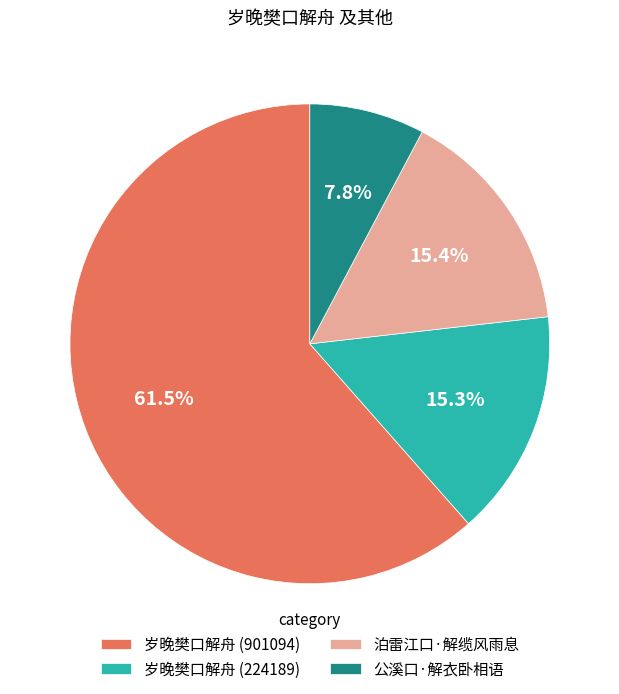

What is the ratio of the value at 泊雷江口·解缆风雨息 to the value at 岁晚樊口解舟 (224189)?

1.0